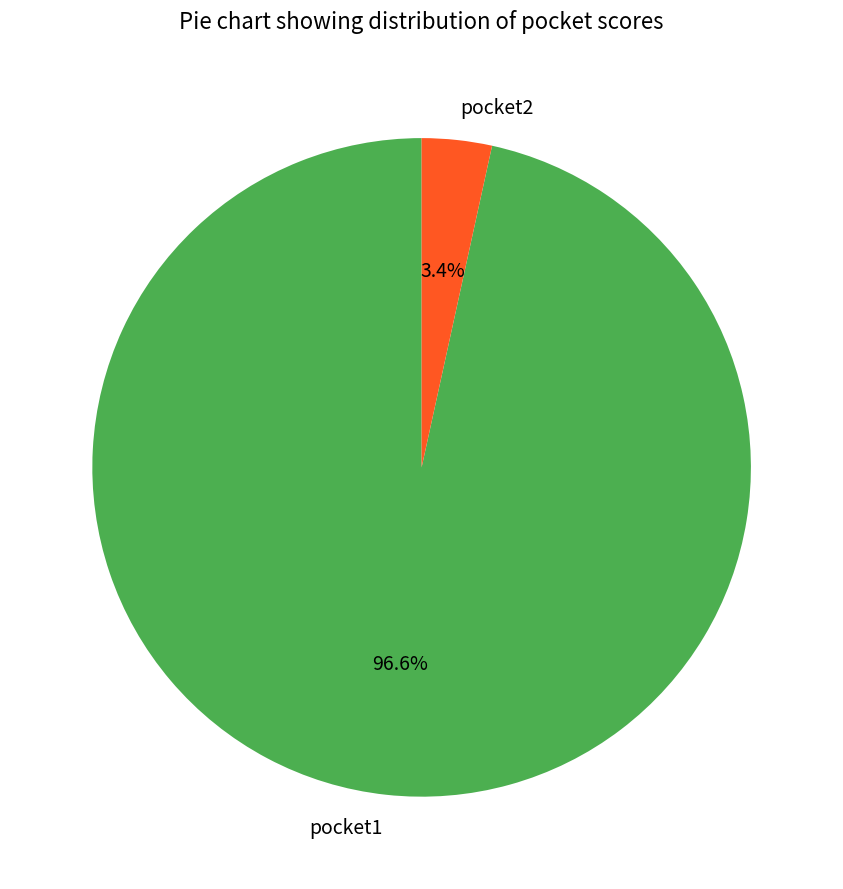

Between pocket1 and pocket2, which is larger?

pocket1